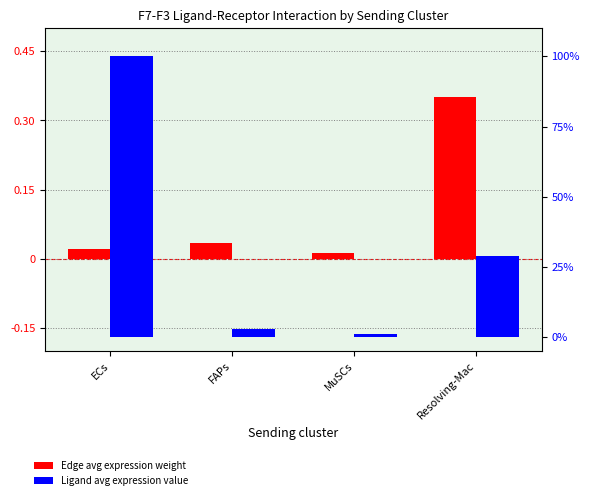

What is the difference between the maximum and minimum values in the Edge avg expression weight series?

0.3